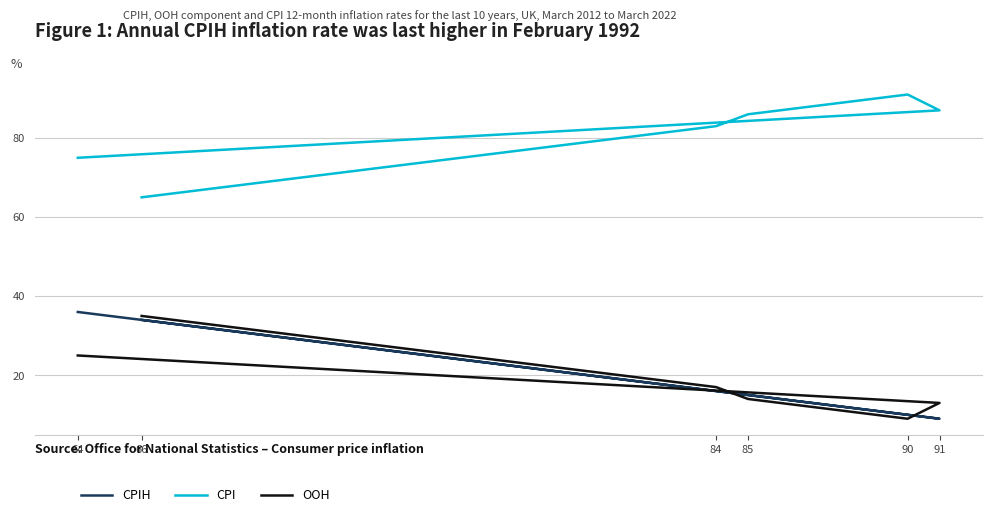

Which series has the largest range (max minus min)?

CPIH